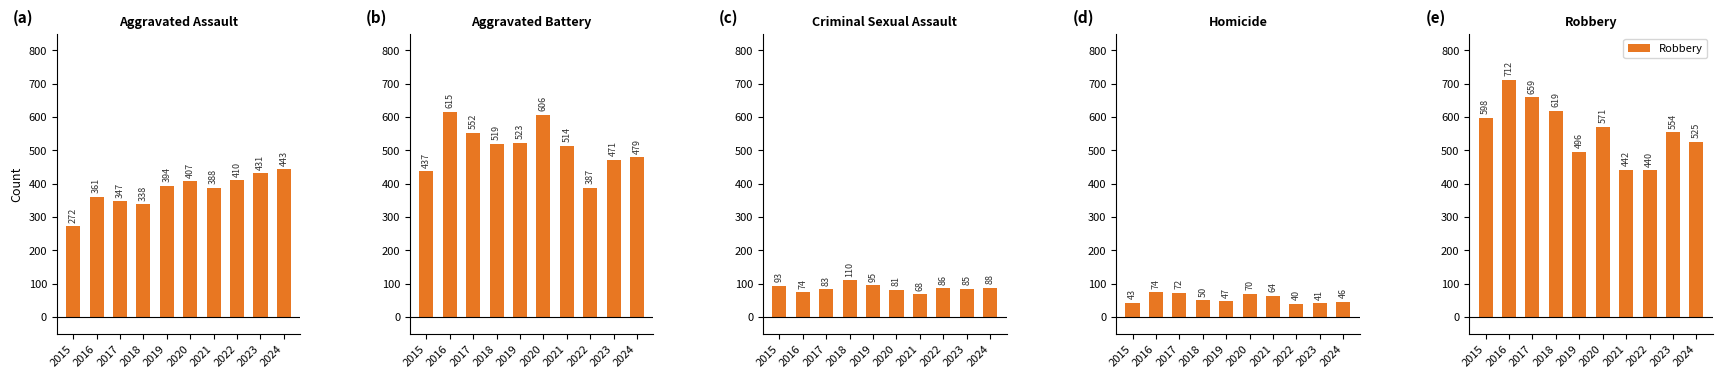

Which series has the largest range (max minus min)?

Robbery